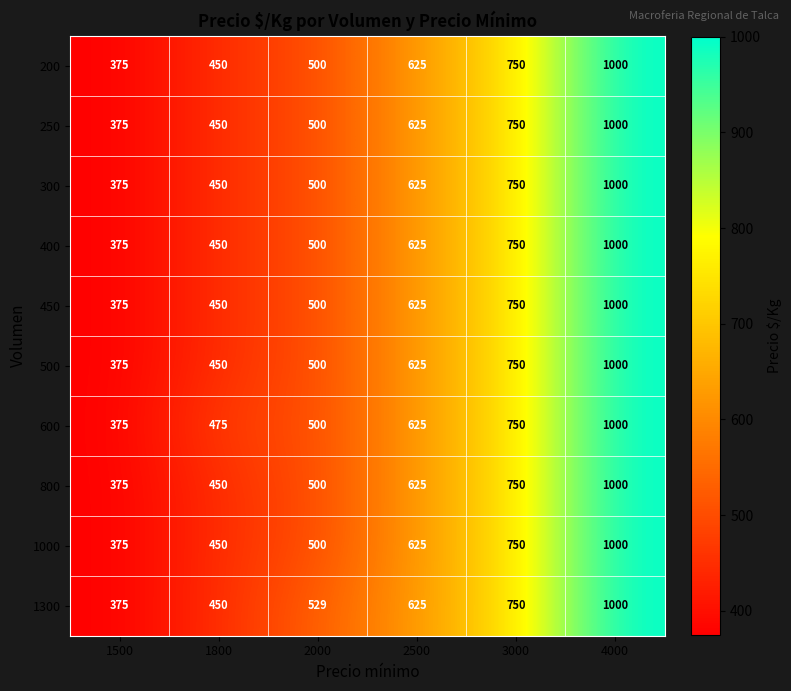

The value of 1000 at 1500 is 375. True or false?

True